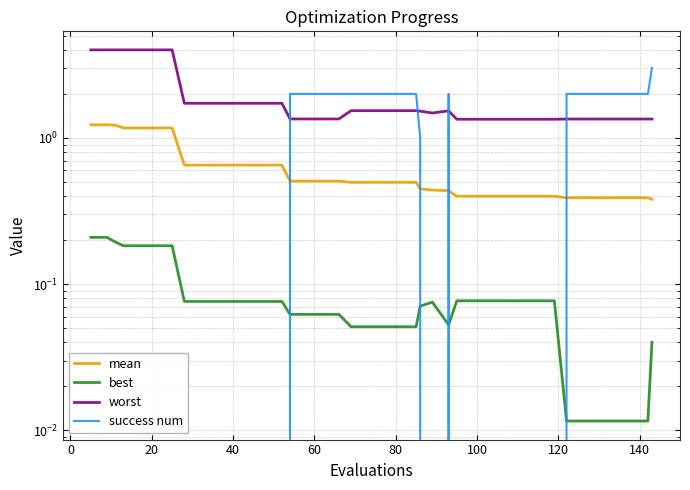

Count the success num values in the range 0 to 2.

39